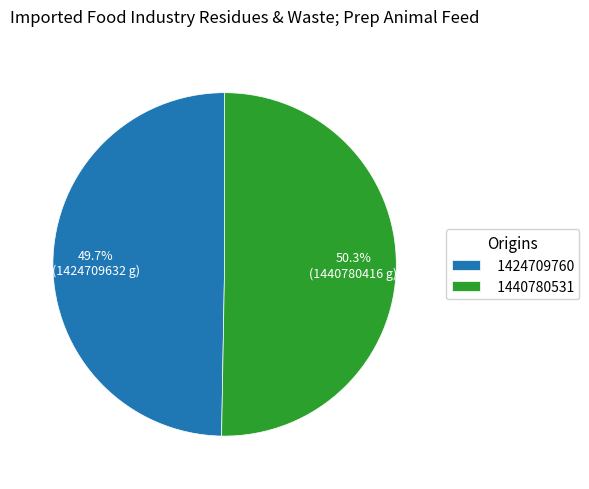

To the nearest percent, what is the combined percentage of 1440780531 and 1424709760?

100%